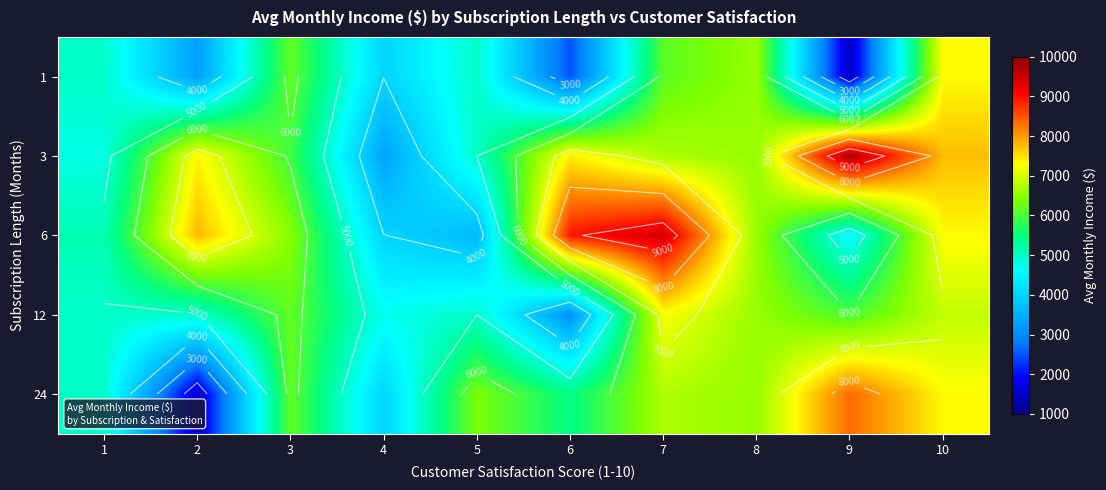

Is it true that 1 equals 6186.0 at 3?

True